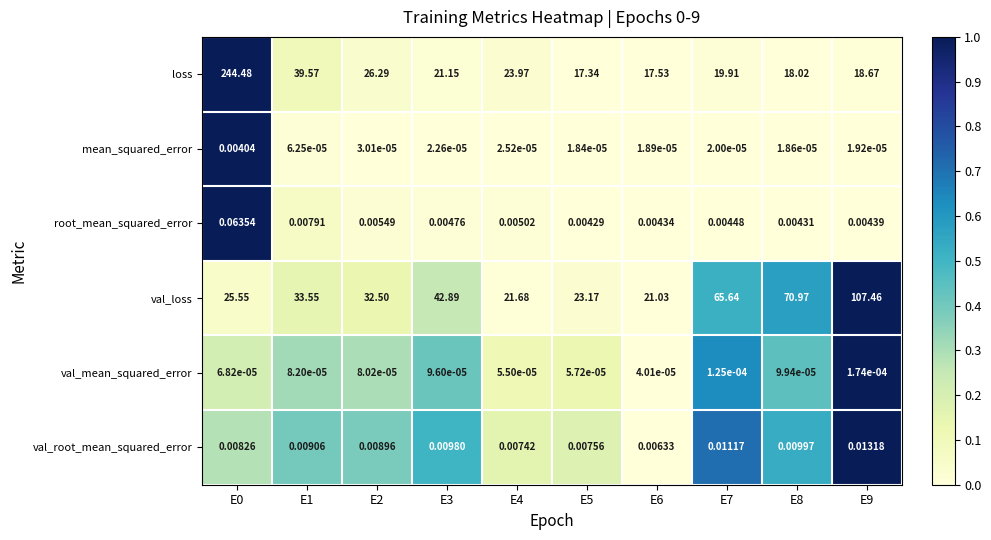

Between E2 and E4, which series saw the biggest shift?

val_loss